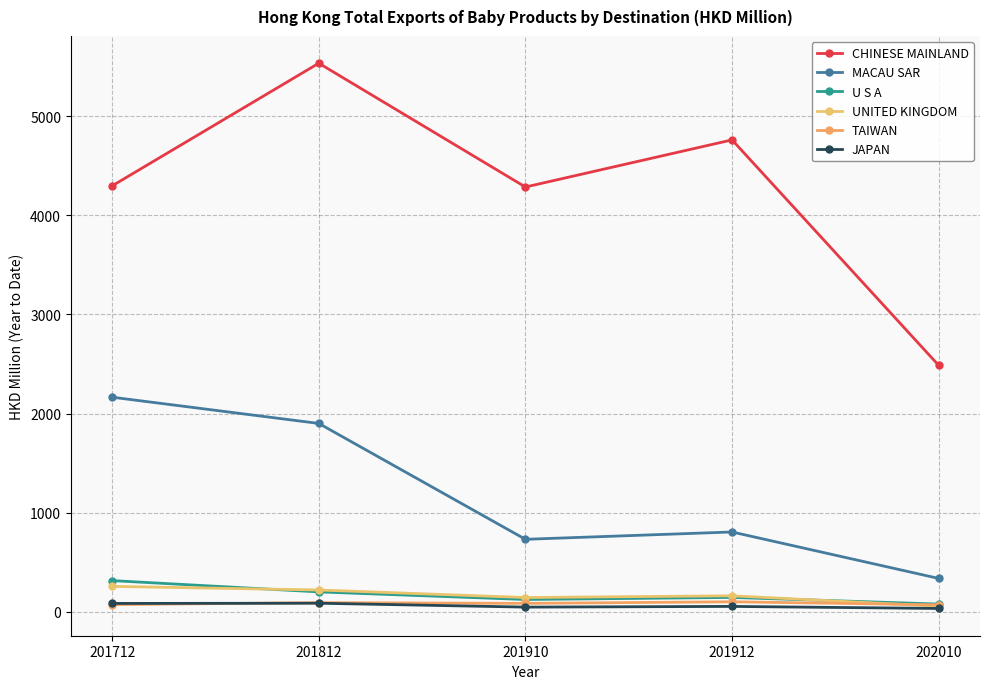

True or false: MACAU SAR and TAIWAN cross at least once.

False